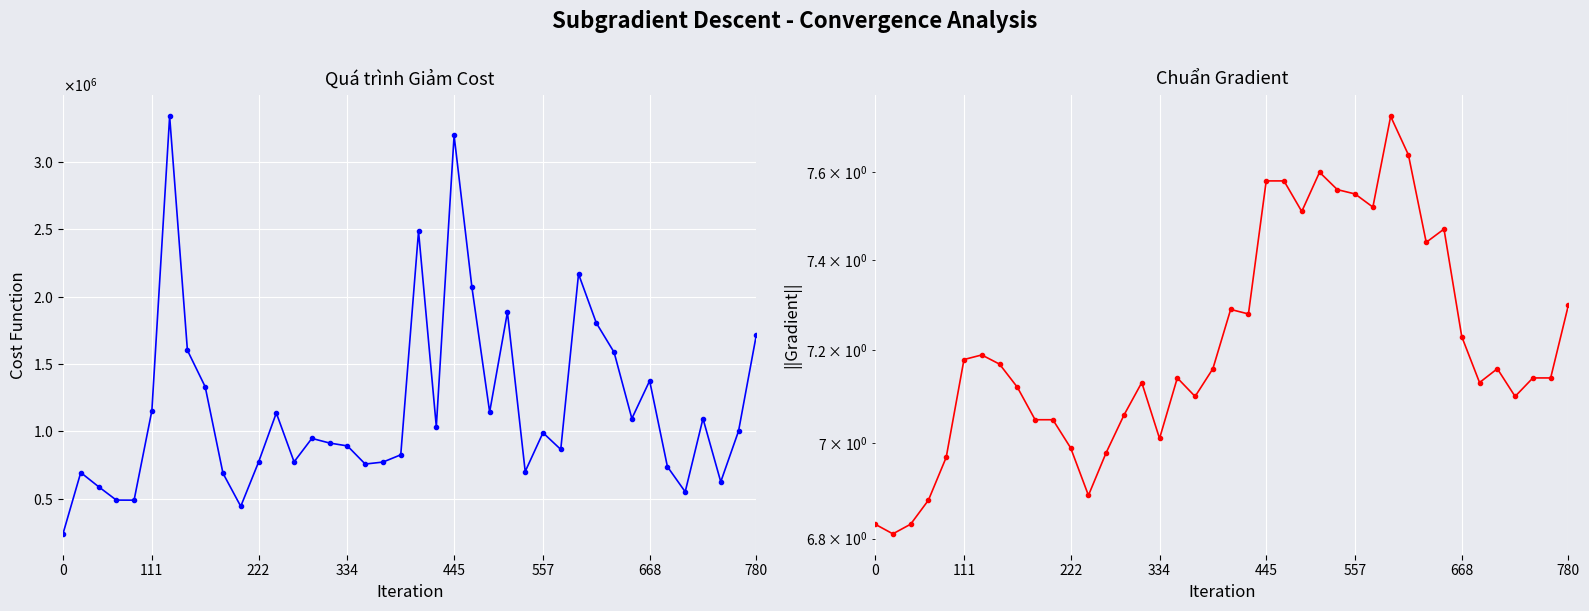

What is the difference between the close values at 33 and 30?

0.4